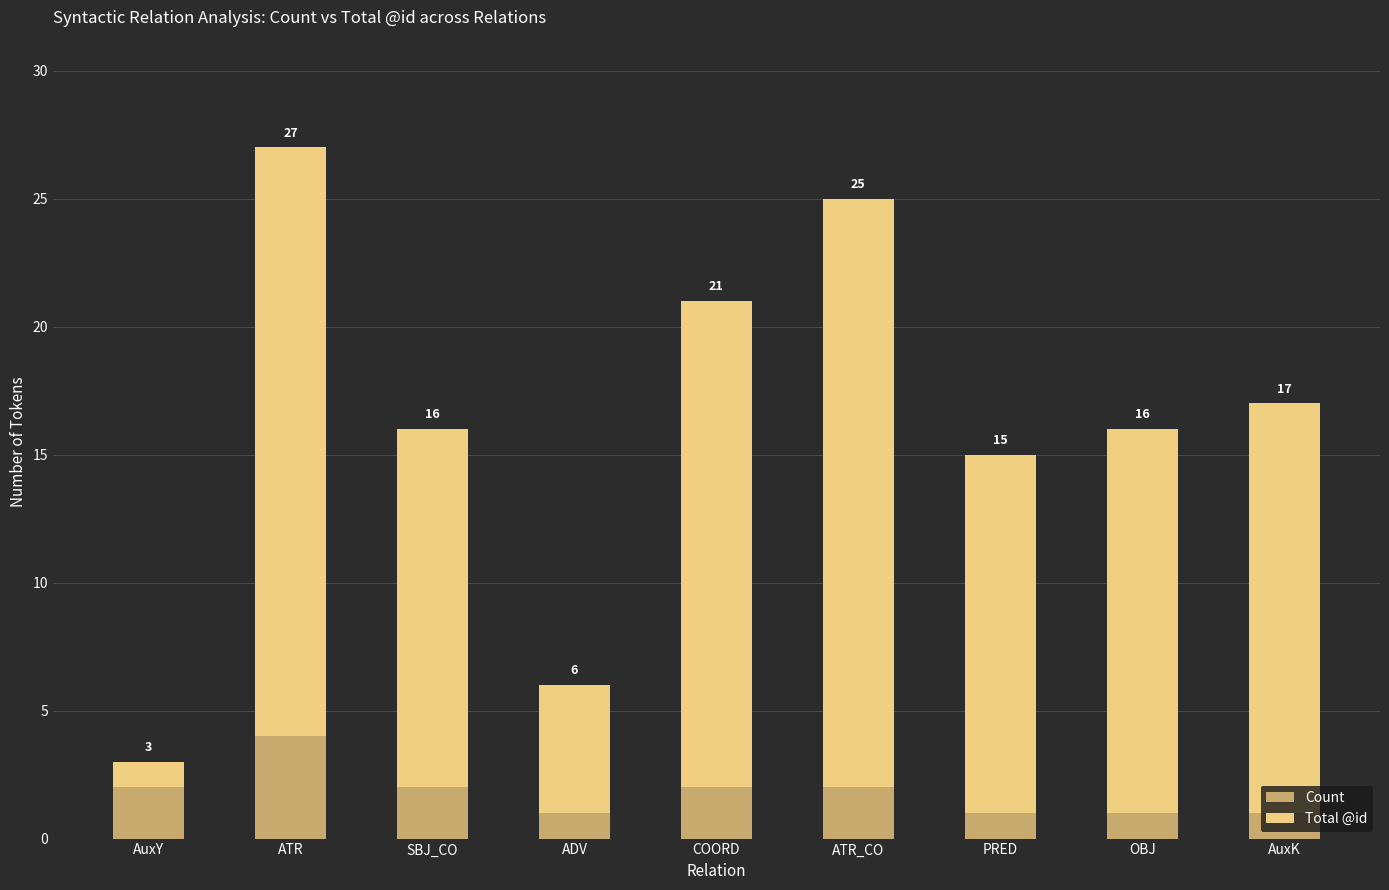

What is the value of the Count bar at the 2nd from the left?

4